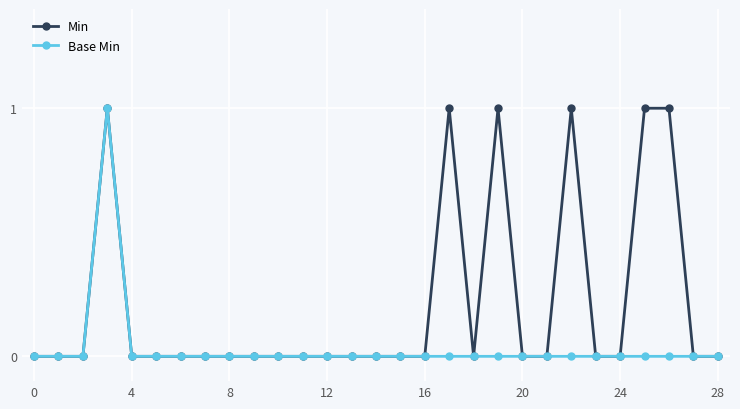

Rank the series by their average value, from lowest to highest.

Base Min, Min